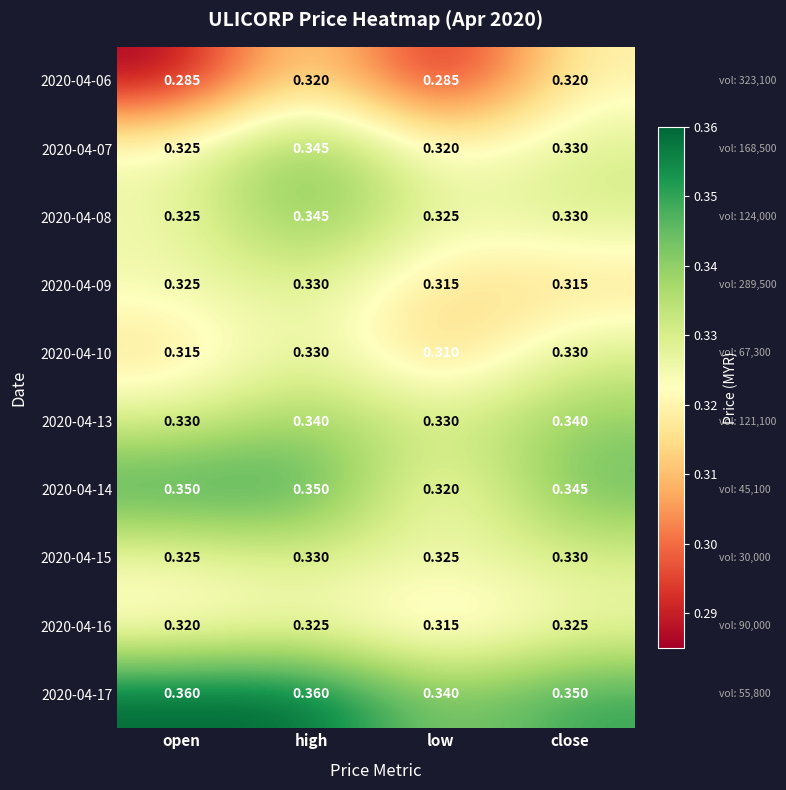

At which category is the sum across all series the highest?

high